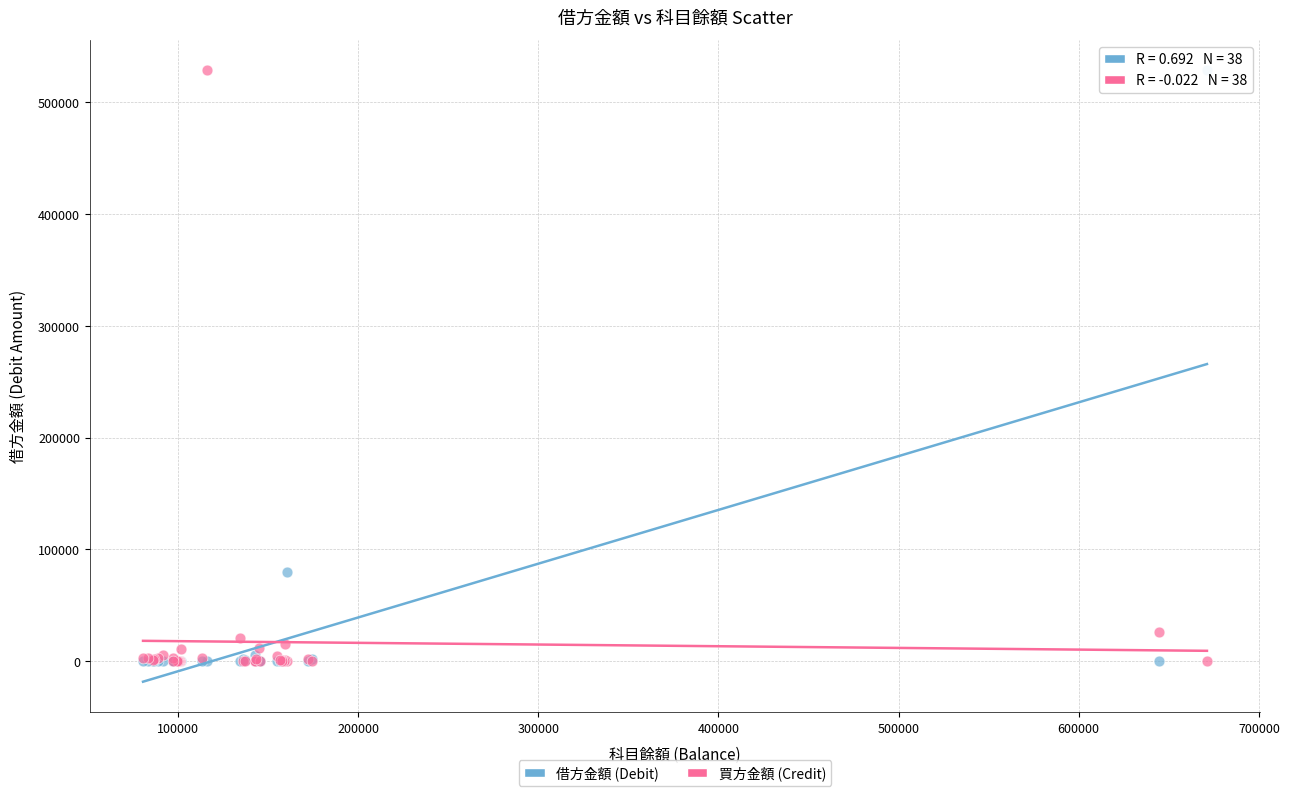

Across all series, what Y value is closest to 264281?

80000